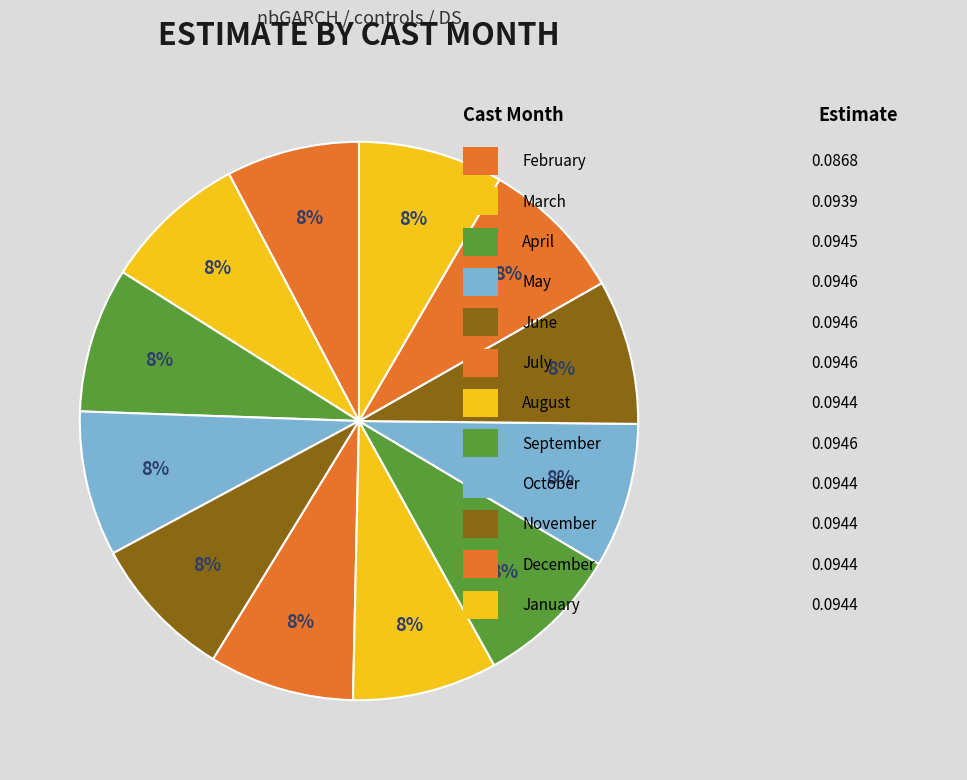

How many slices are in this pie chart?

12